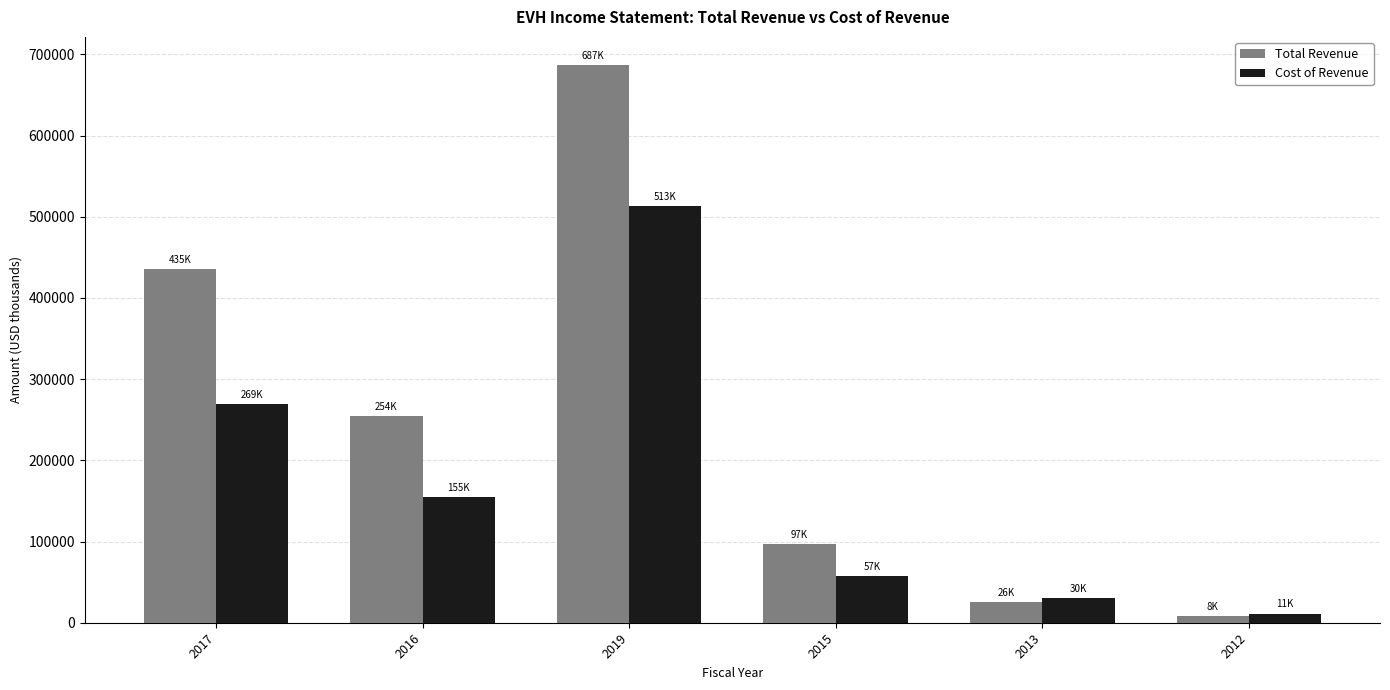

Between 2013 and 2012, which series saw the biggest shift?

Cost of Revenue